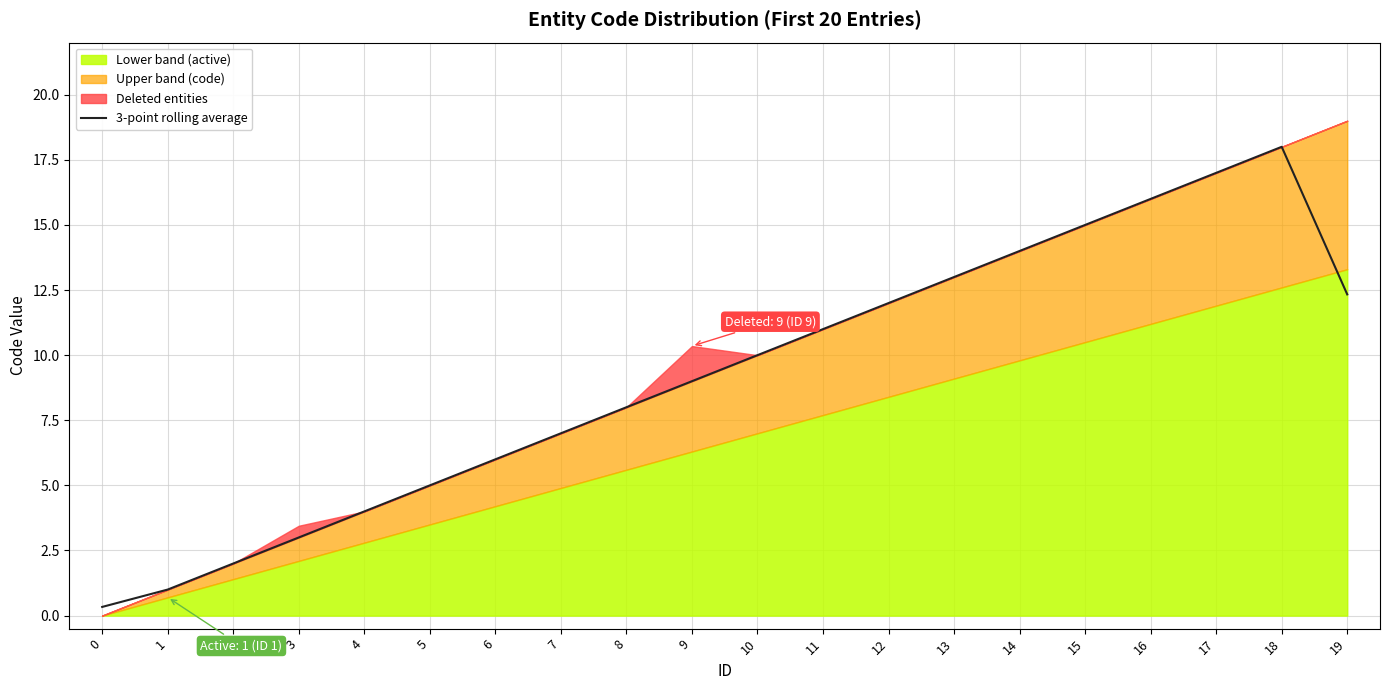

Reading right to left, transcribe all the data shown in this chart.

19=12.3	18=18.0	17=17.0	16=16.0	15=15.0	14=14.0	13=13.0	12=12.0	11=11.0	10=10.0	9=9.0	8=8.0	7=7.0	6=6.0	5=5.0	4=4.0	3=3.0	2=2.0	1=1.0	0=0.3